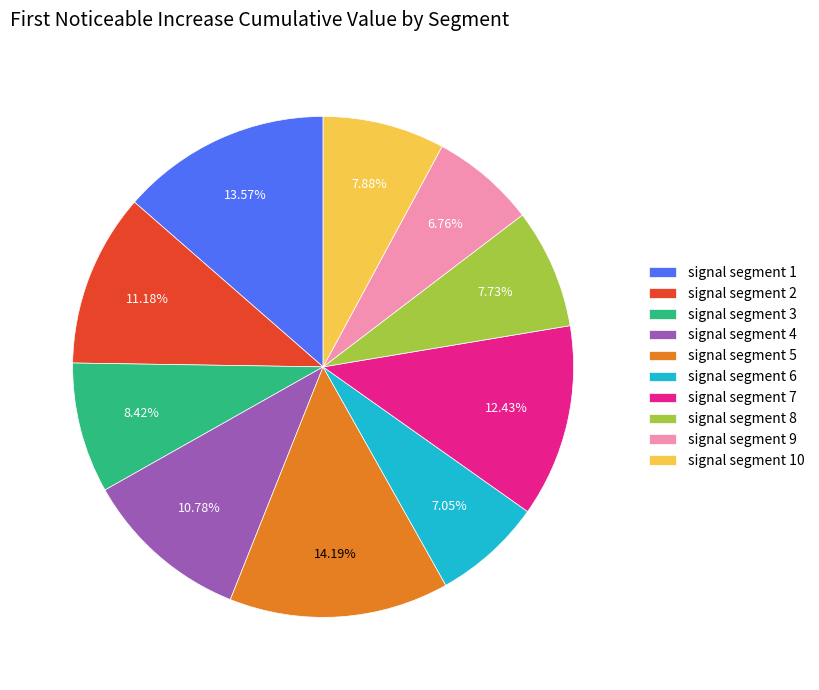

To the nearest percent, what is the average slice percentage?

10%